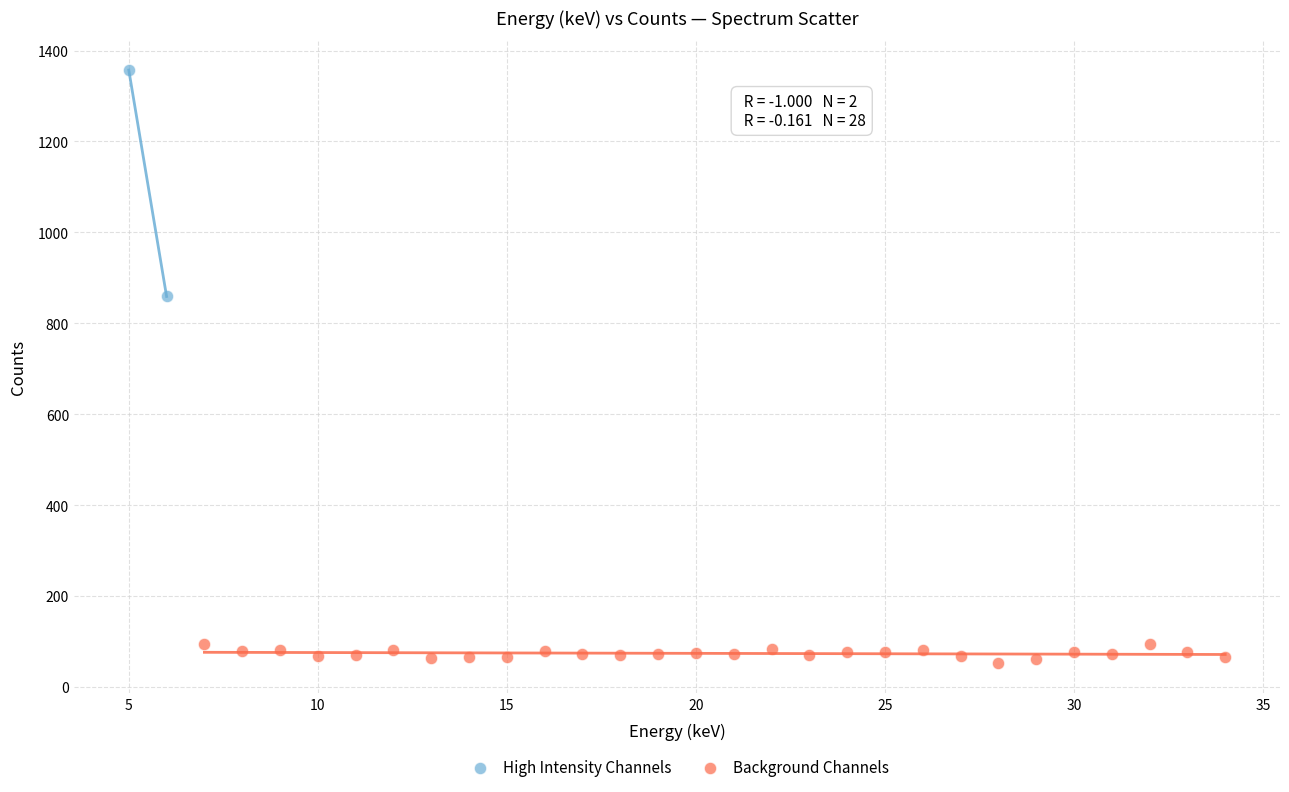

What are all the series names shown in the legend?

High Intensity Channels, Background Channels